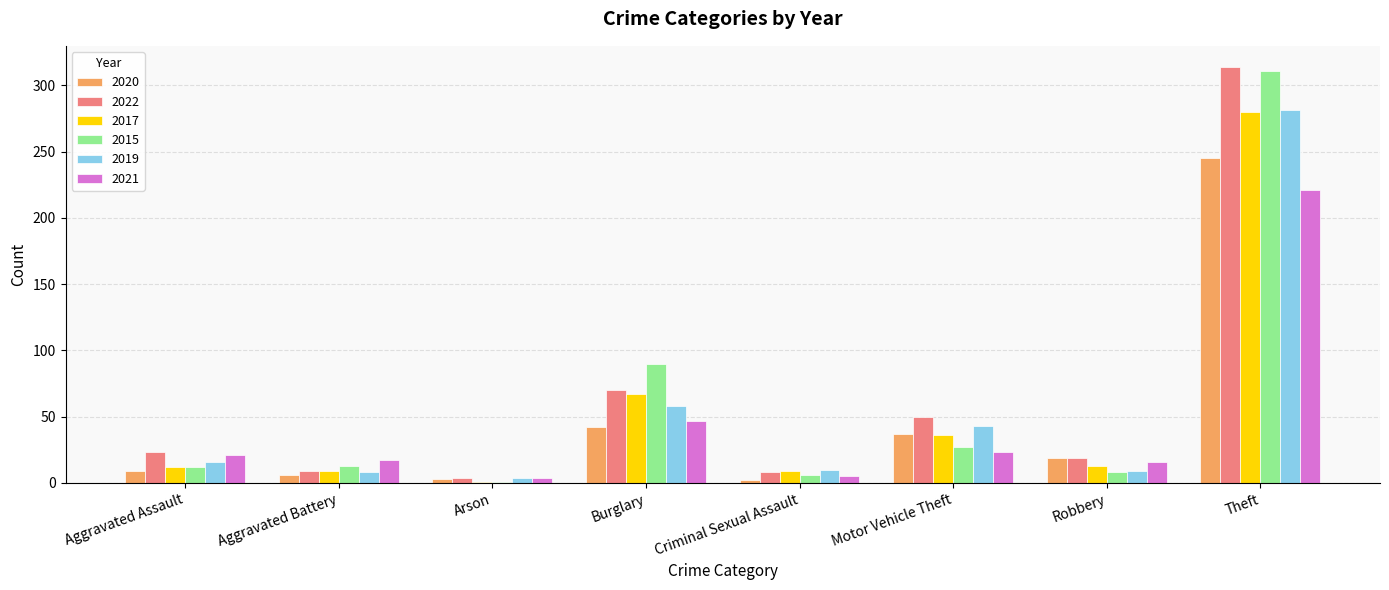

Where is 2020 nearest to the value 123?

Burglary